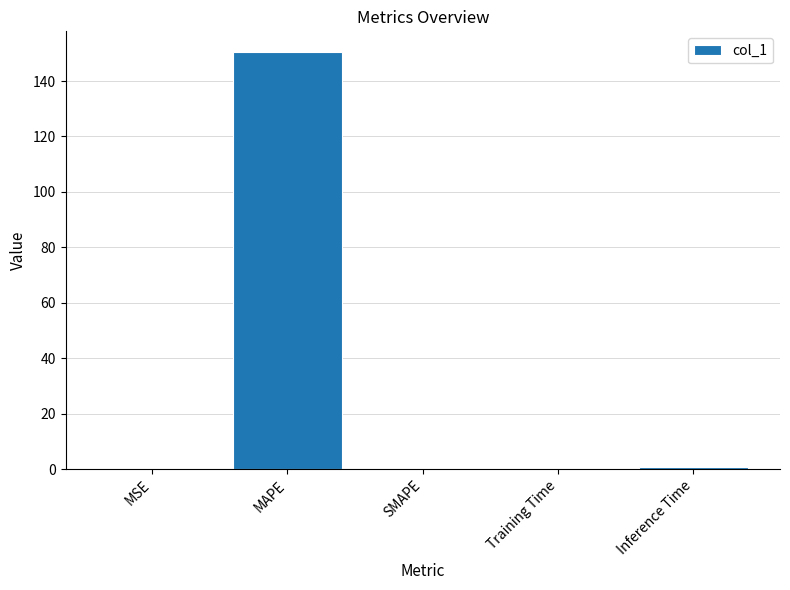

What is the greatest value displayed?

150.4